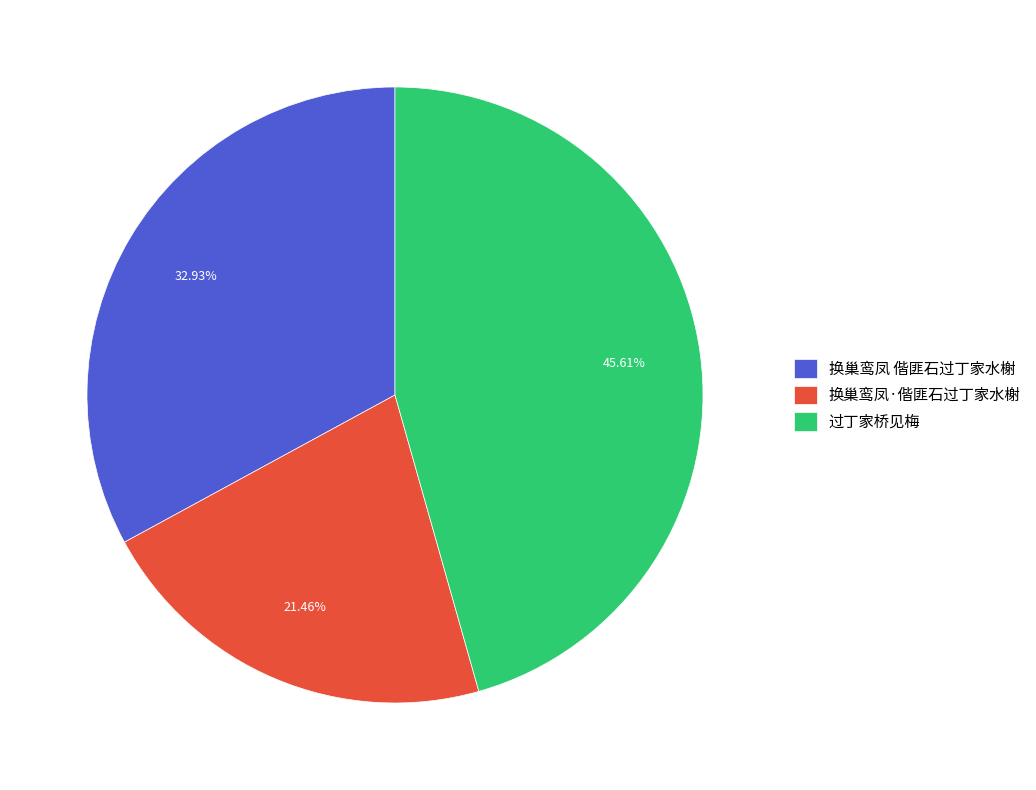

Count the number of slices in the pie.

3